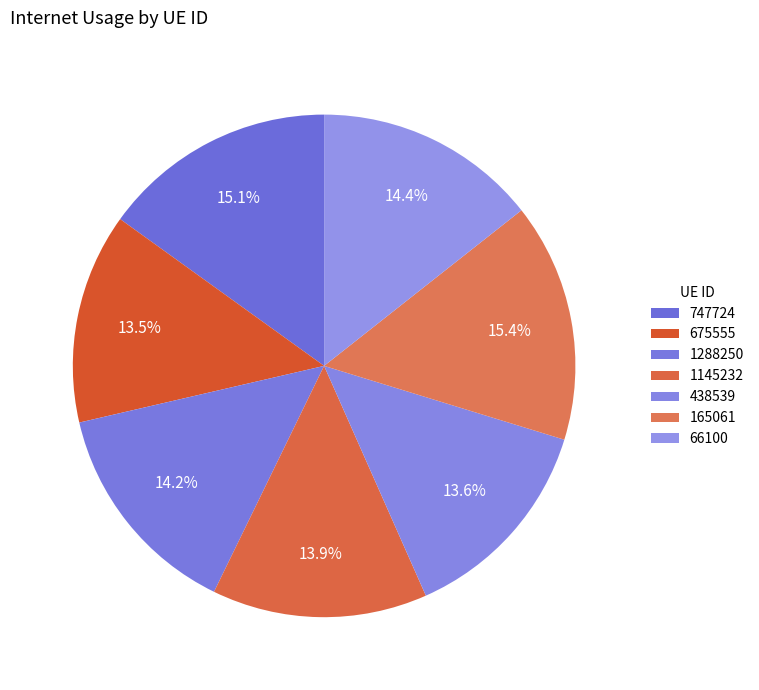

Count the number of slices in the pie.

7